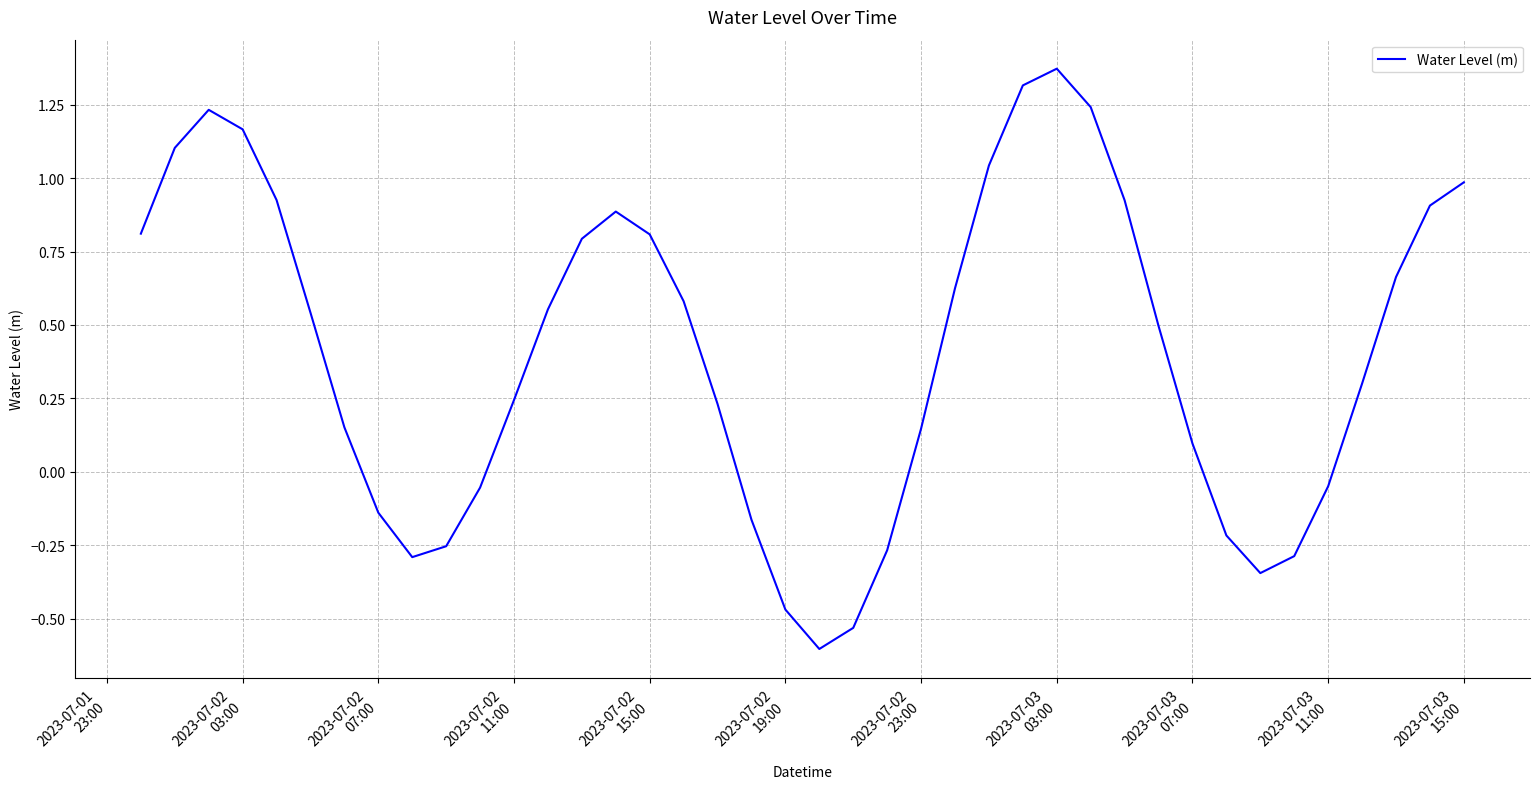

What is the difference between the maximum and minimum values?

2.0